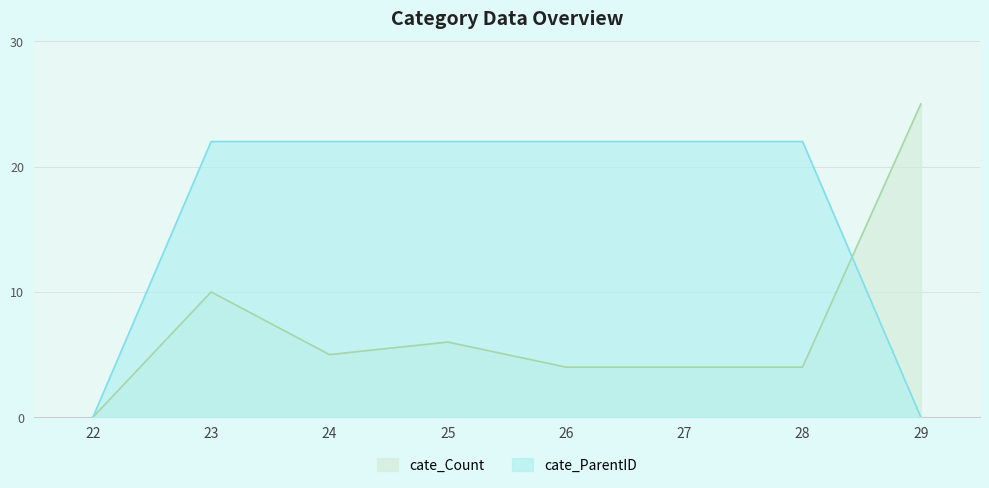

What are all the series names shown in the legend?

cate_Count, cate_ParentID